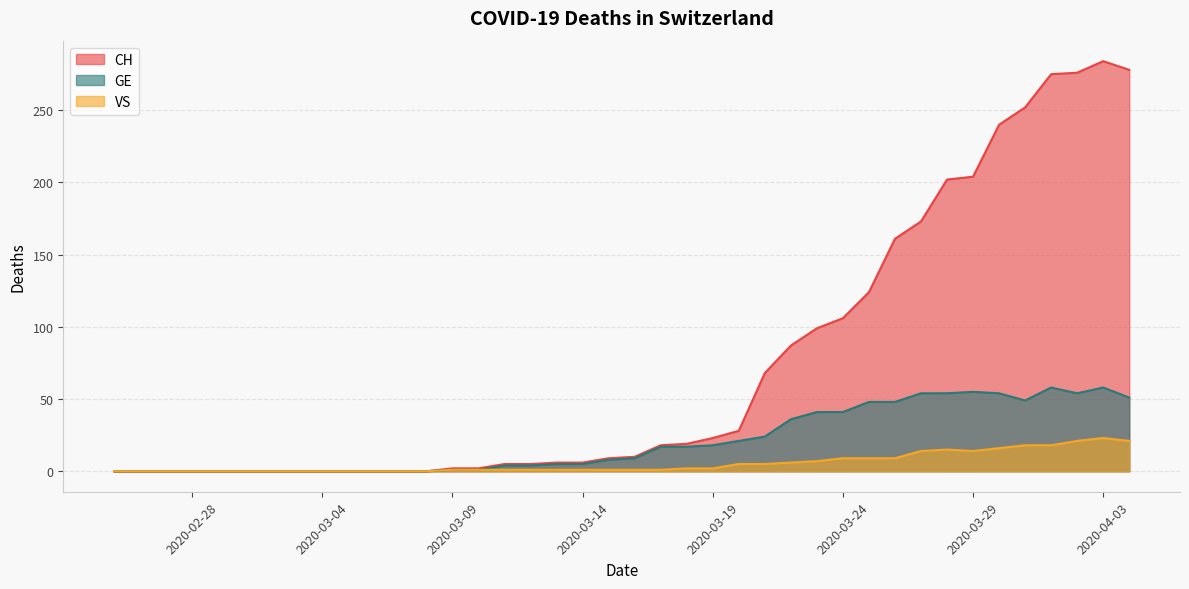

What position from the left is 2020-03-31?

36